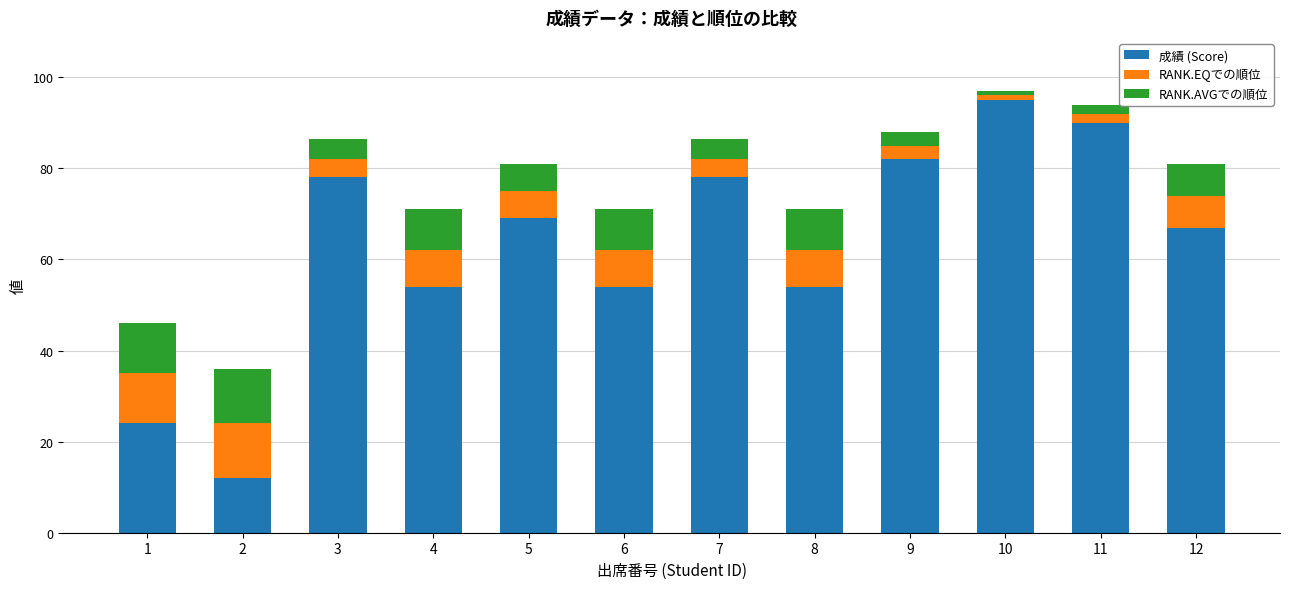

At which label does 成績 (Score) reach its peak?

10